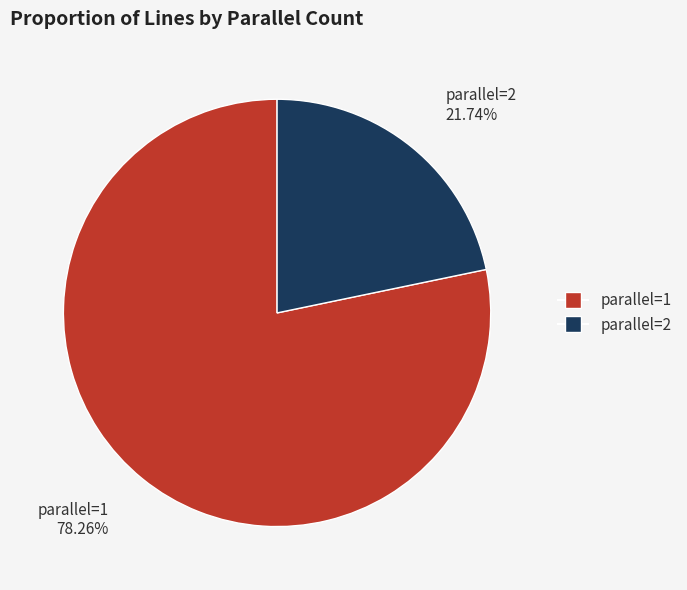

Count the number of slices in the pie.

2